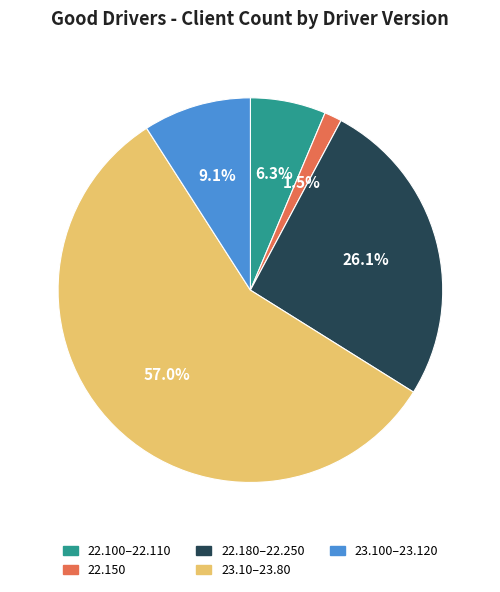

Is there any slice that represents more than half of the pie?

Yes